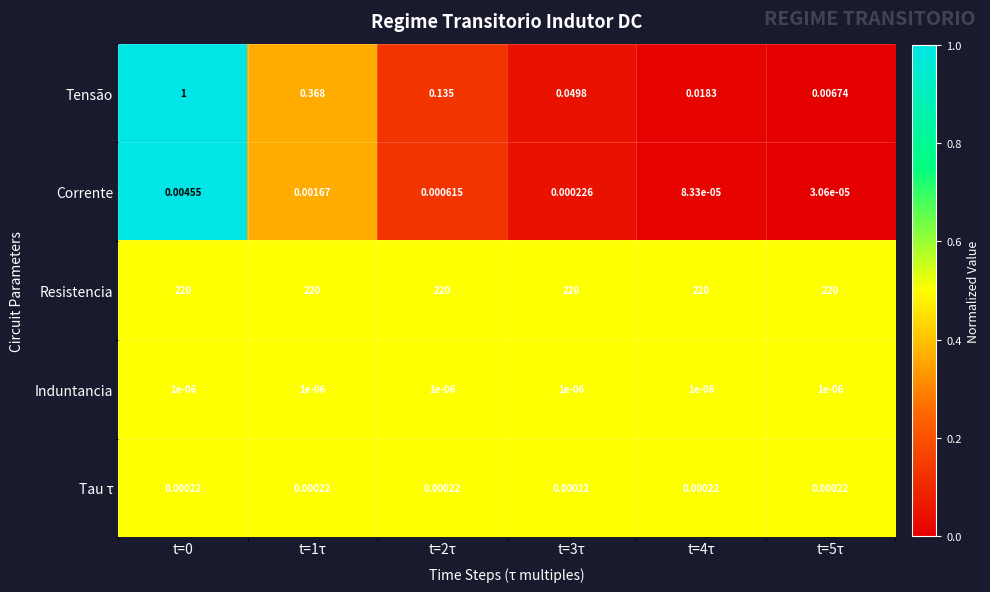

Rank the series by their maximum value, from highest to lowest.

Resistencia, Tensão, Corrente, Tau τ, Induntancia